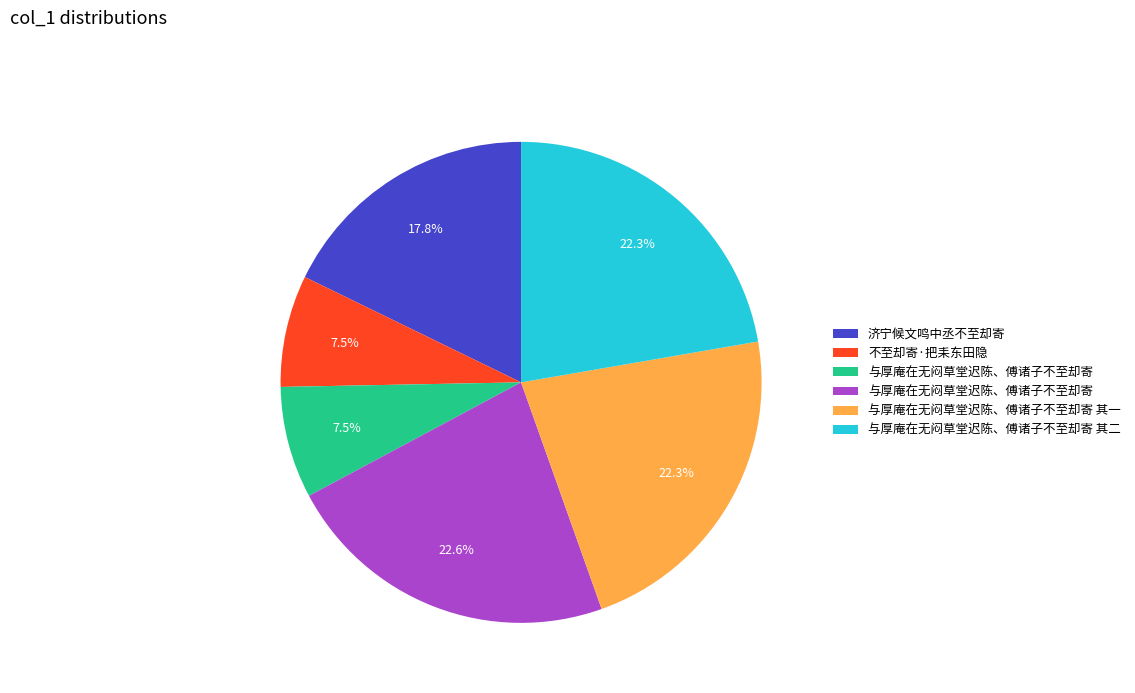

Is there any slice that represents more than half of the pie?

No